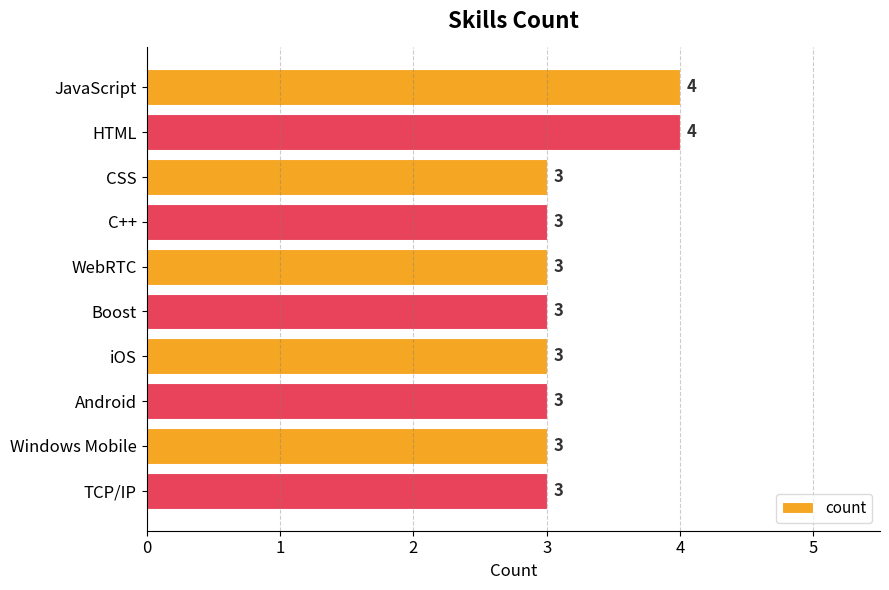

What position from the top is TCP/IP?

10